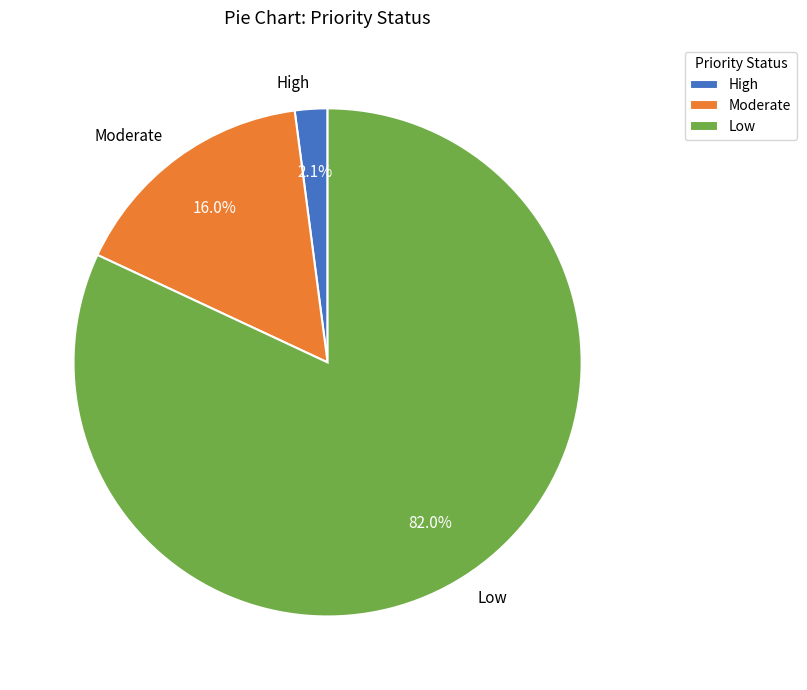

The High slice represents 2% of the pie. True or false?

True